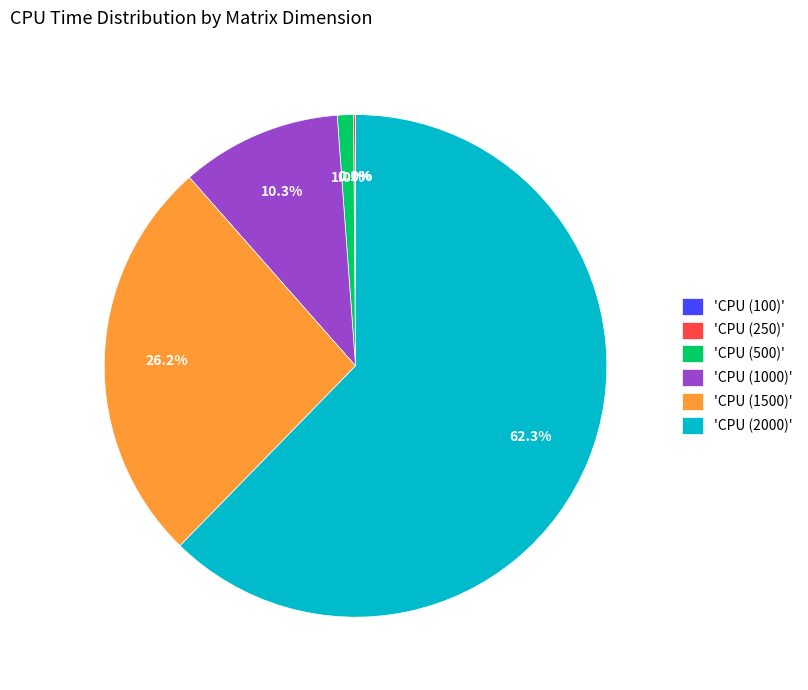

Which has a higher value, 'CPU (2000)' or 'CPU (1500)'?

'CPU (2000)'